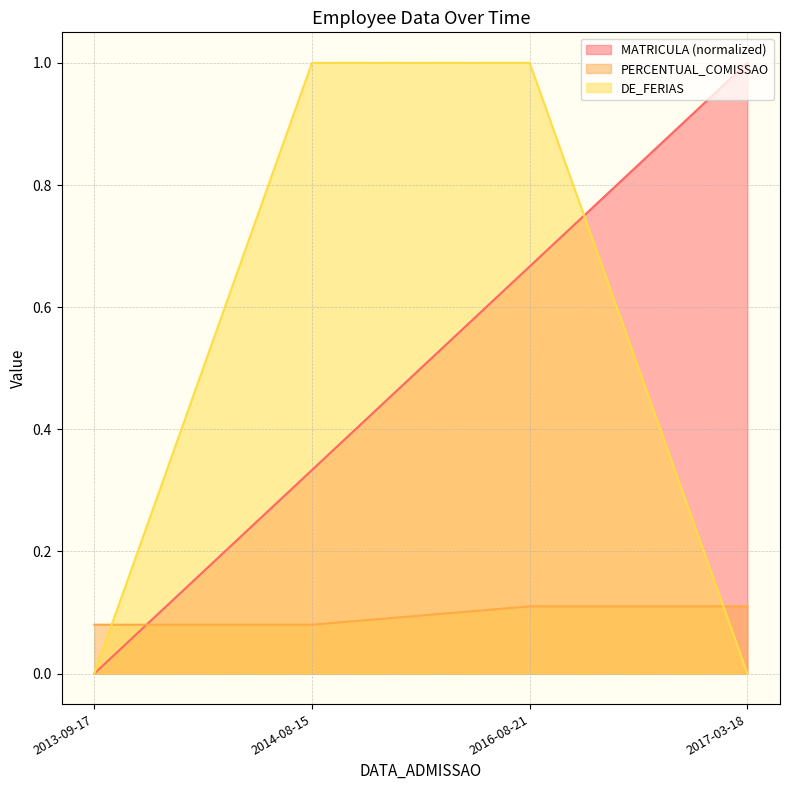

What is the value of the PERCENTUAL_COMISSAO point at the 4th from the left?

0.1